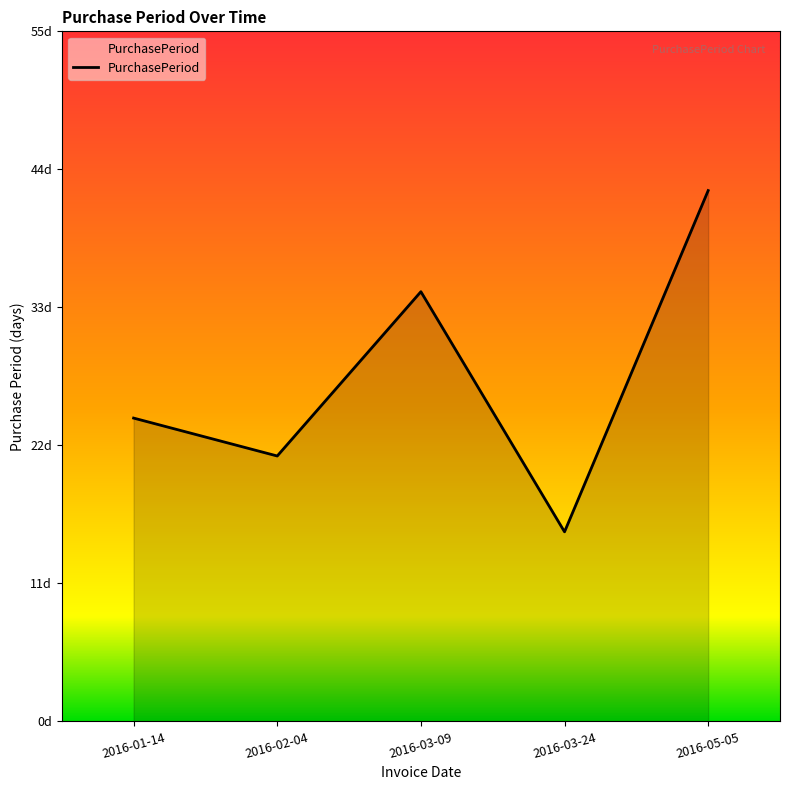

What is the label of the 5th point from the right?

2016-01-14